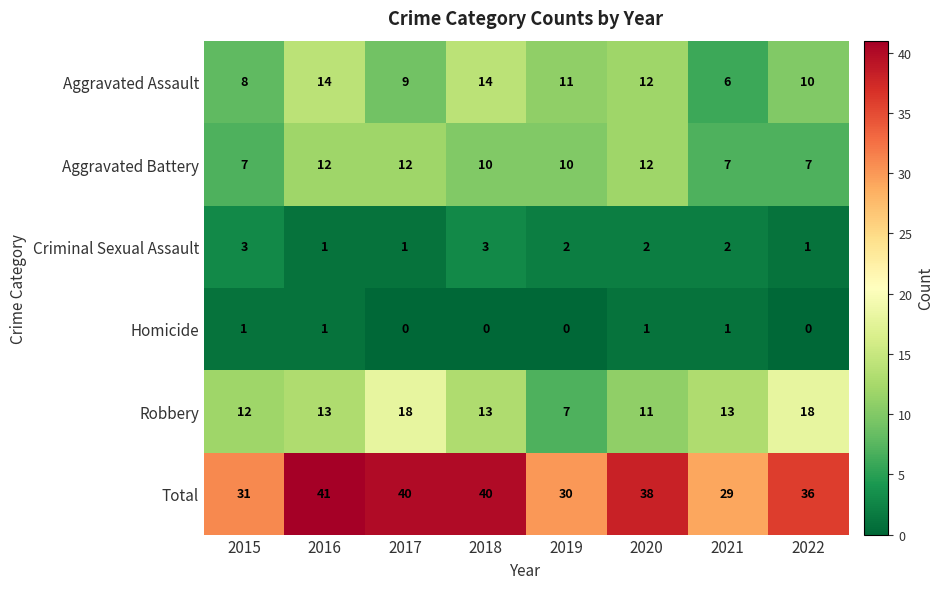

What is the difference between the highest and lowest values at 2022?

36